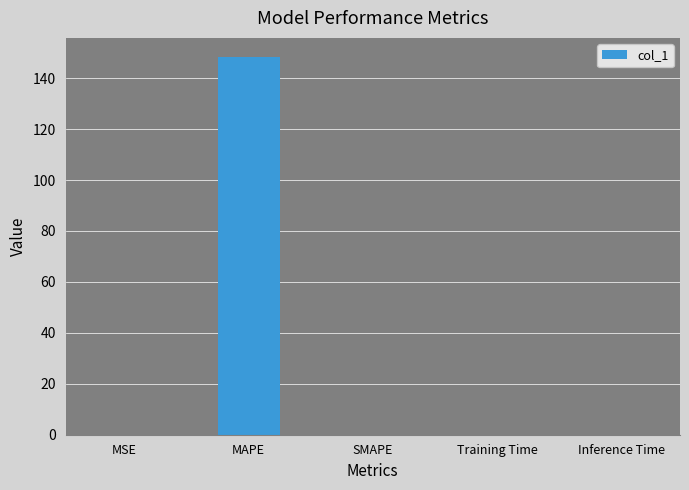

What is the greatest value displayed?

148.4